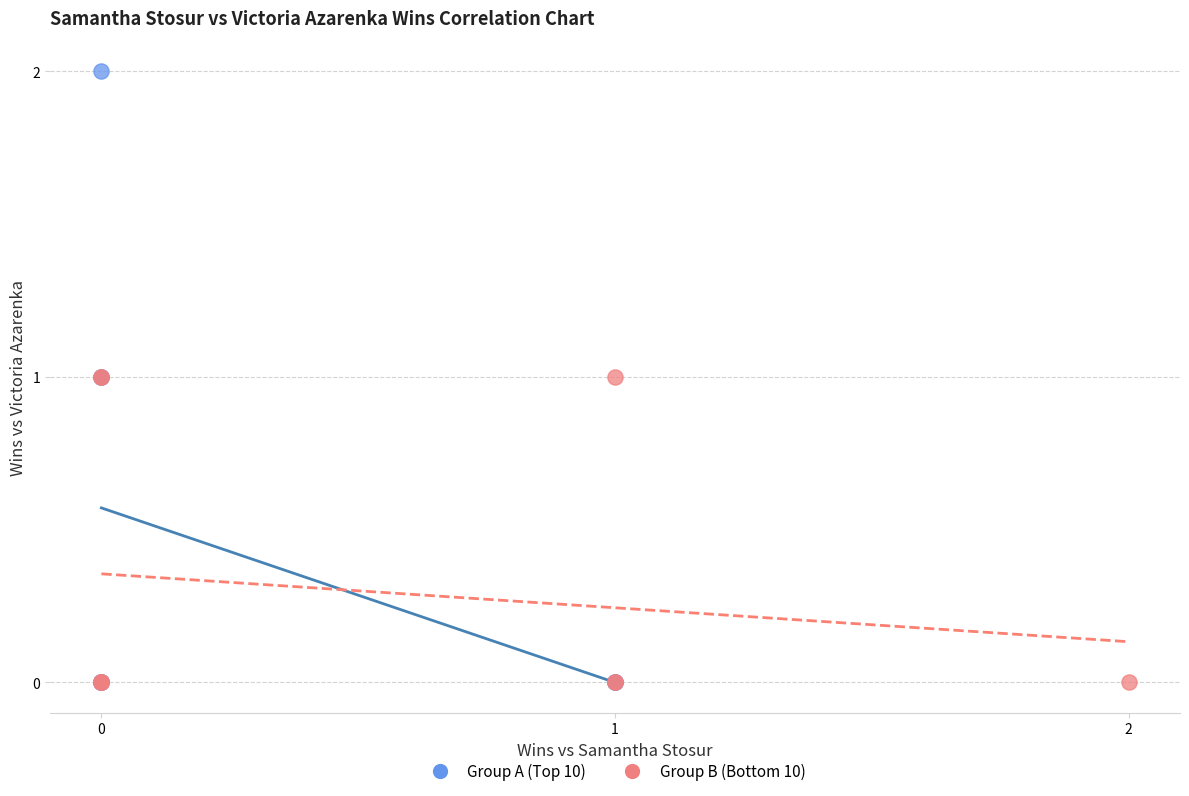

Which series reaches the maximum Y coordinate?

Group A (Top 10)